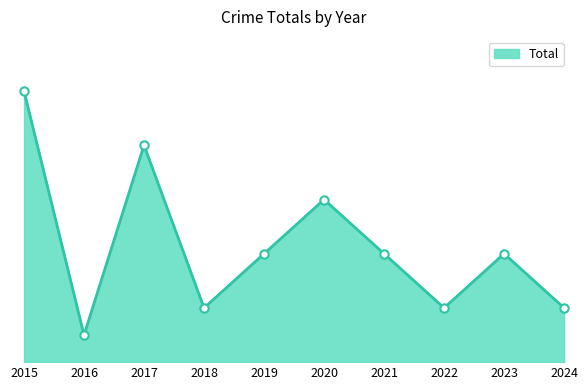

What is the value of the 6th point from the left?

6